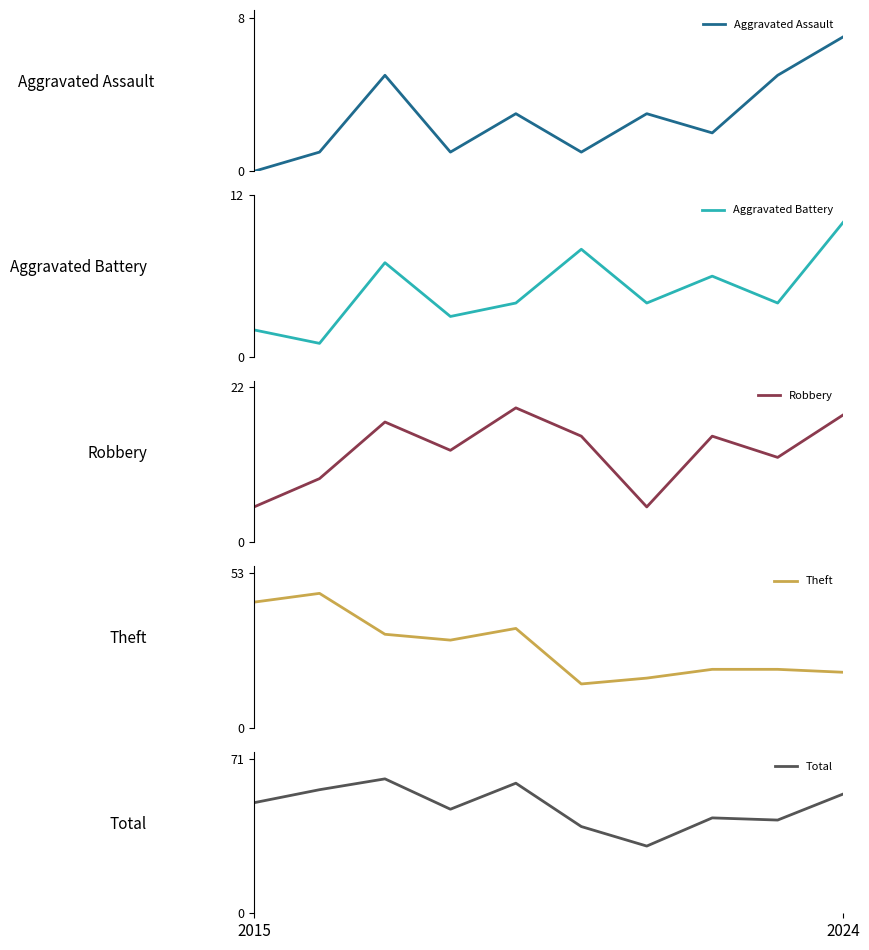

What is the value of the Total point at the 8th from the left?

44